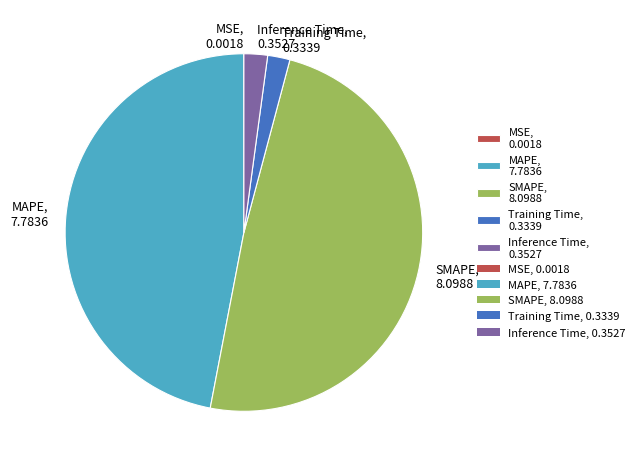

The Training Time, 0.3339 slice represents 9% of the pie. True or false?

False